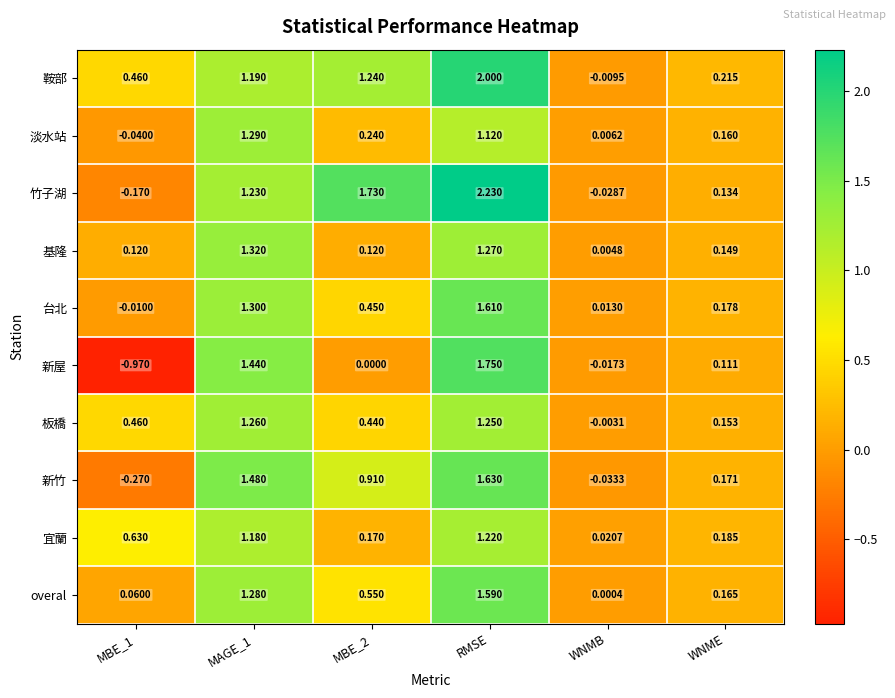

Rank the series at MAGE_1 from lowest to highest value.

宜蘭, 鞍部, 竹子湖, 板橋, overal, 淡水站, 台北, 基隆, 新屋, 新竹